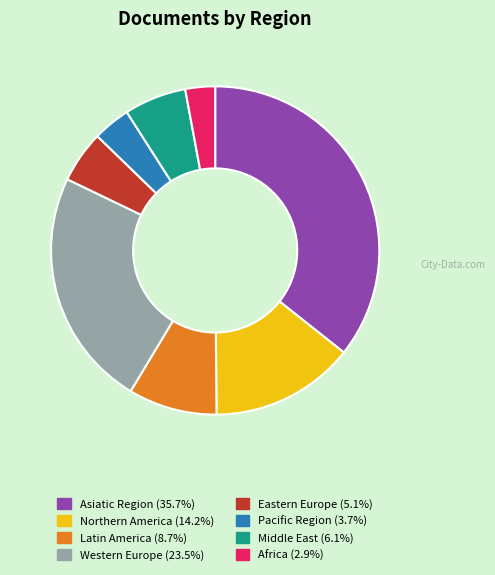

Approximately how many times larger is the value at Eastern Europe compared to Pacific Region?

1.4